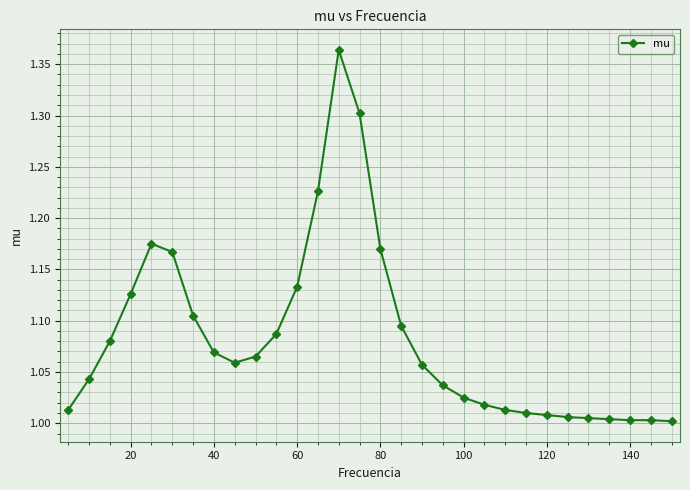

What is the difference between the second highest and second lowest values?

0.3